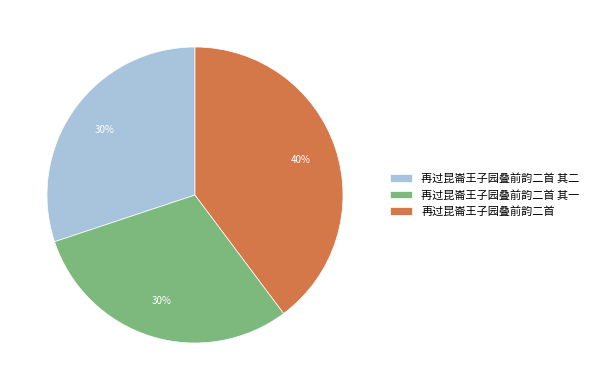

Count the number of slices in the pie.

3